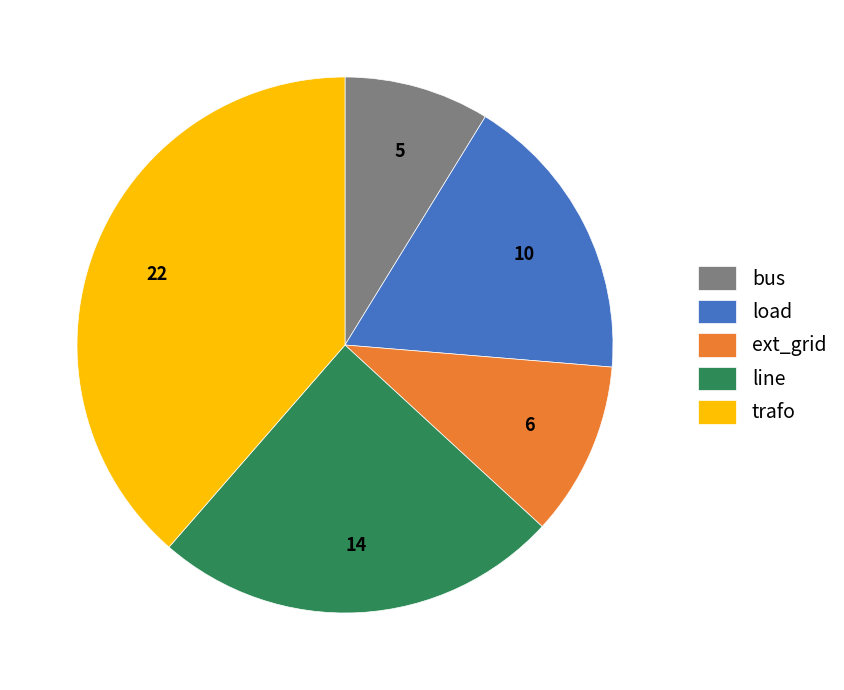

Combined, do ext_grid and bus account for over 50%?

No